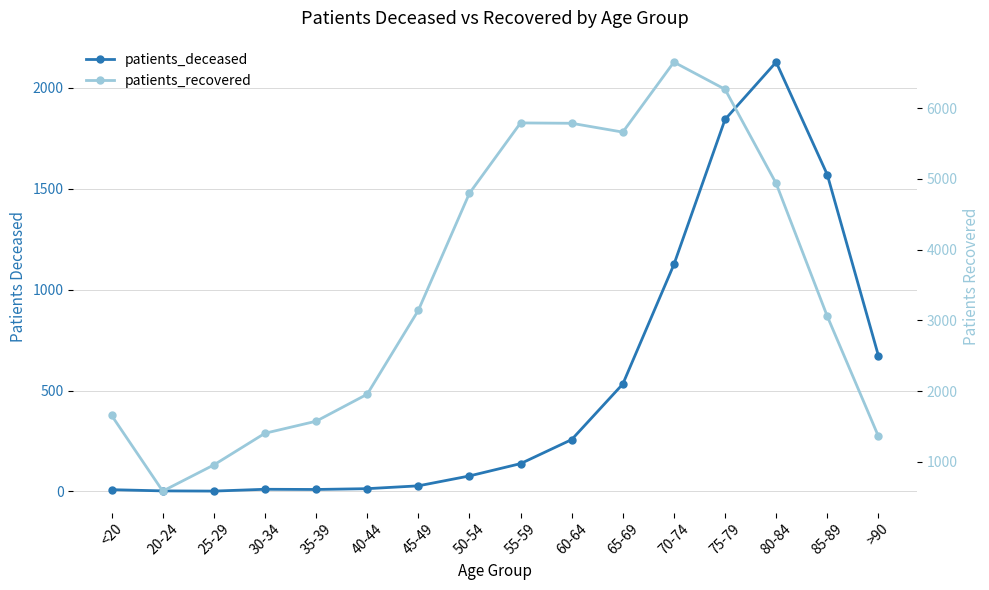

List the labels in order of patients_deceased value, largest first.

80-84, 75-79, 85-89, 70-74, >90, 65-69, 60-64, 55-59, 50-54, 45-49, 40-44, 30-34, 35-39, <20, 20-24, 25-29